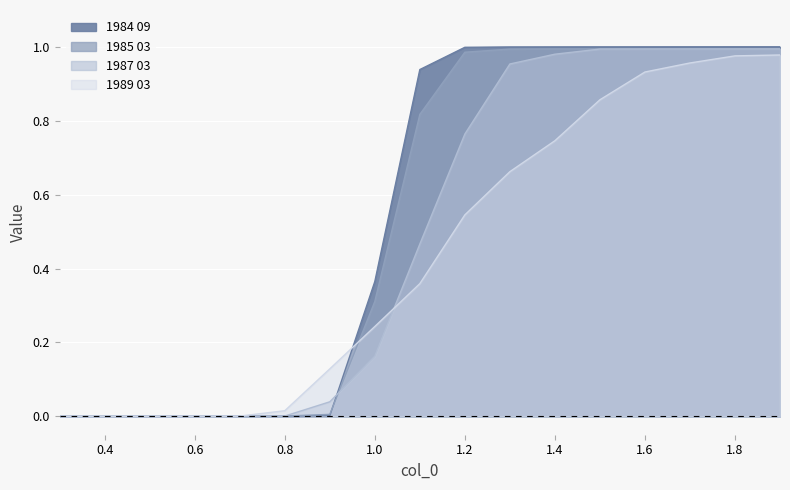

The value of 1987 03 at 1.0 is 0.1. True or false?

False